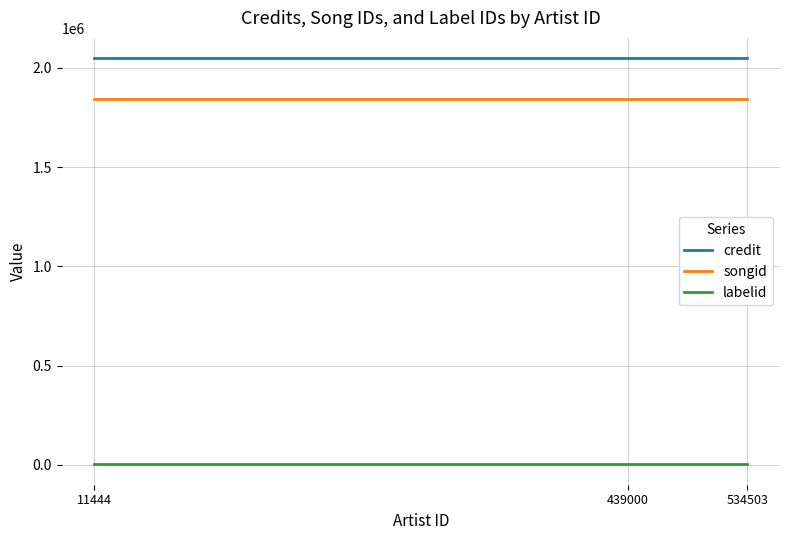

Is the value of songid at 11444 greater than the value of labelid at 439000?

Yes